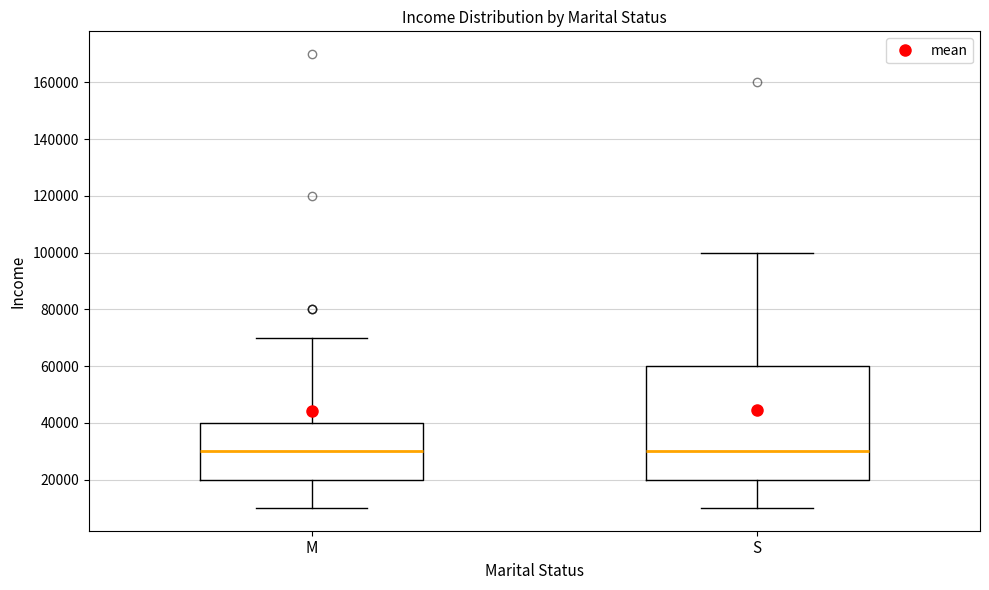

Where does the upper whisker of the box for M end on the y-axis? The values are not printed on the chart, so give them approximately, as read against the axis.

70000